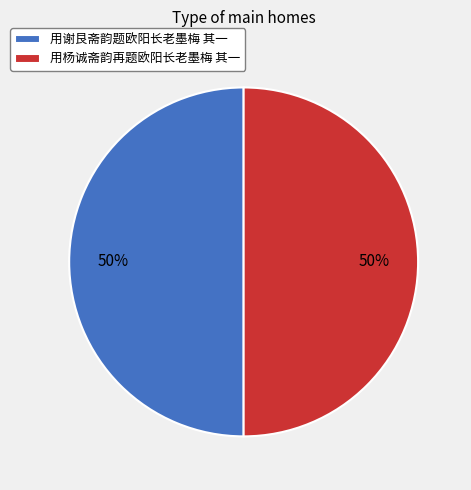

Is the sum of 用杨诚斋韵再题欧阳长老墨梅 其一 and 用谢艮斋韵题欧阳长老墨梅 其一 greater than half?

Yes